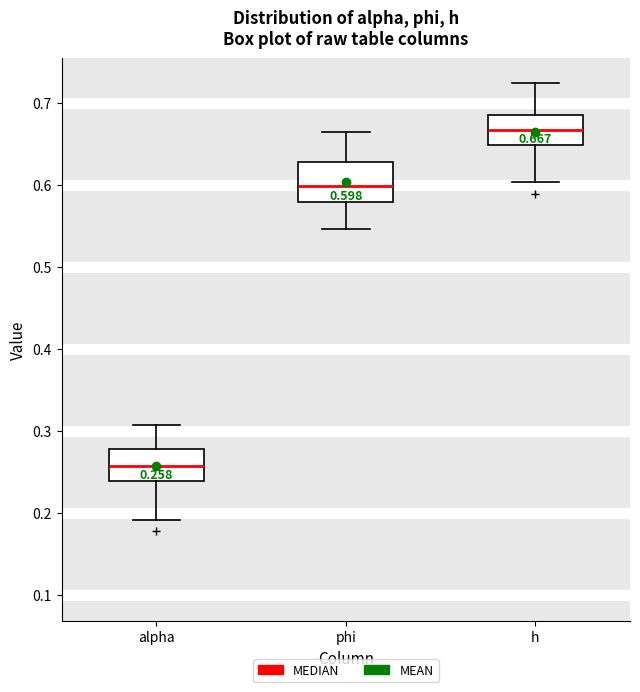

Which box's median line is the lowest?

alpha